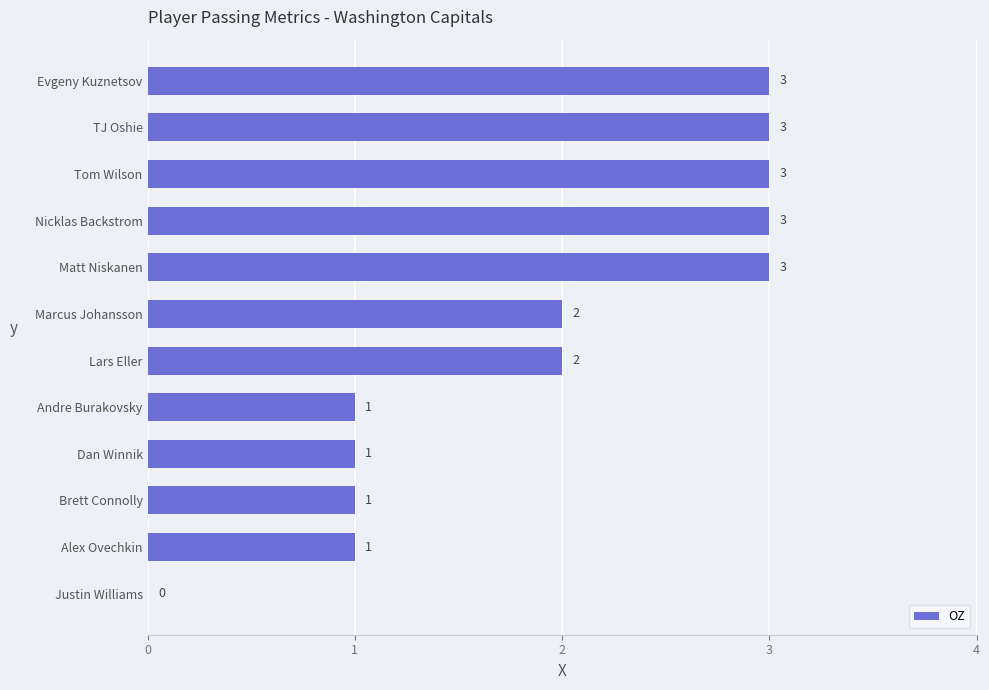

What is the maximum value shown in the chart?

3